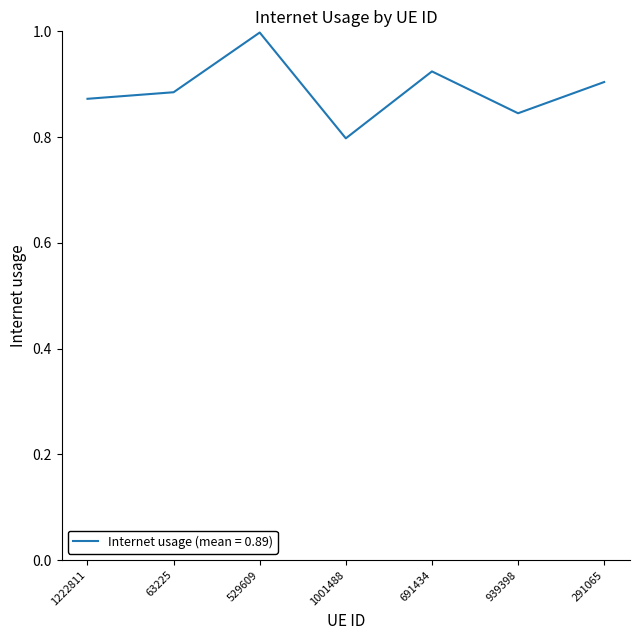

What is the sum of the values at 939398 and 1001488?

1.6